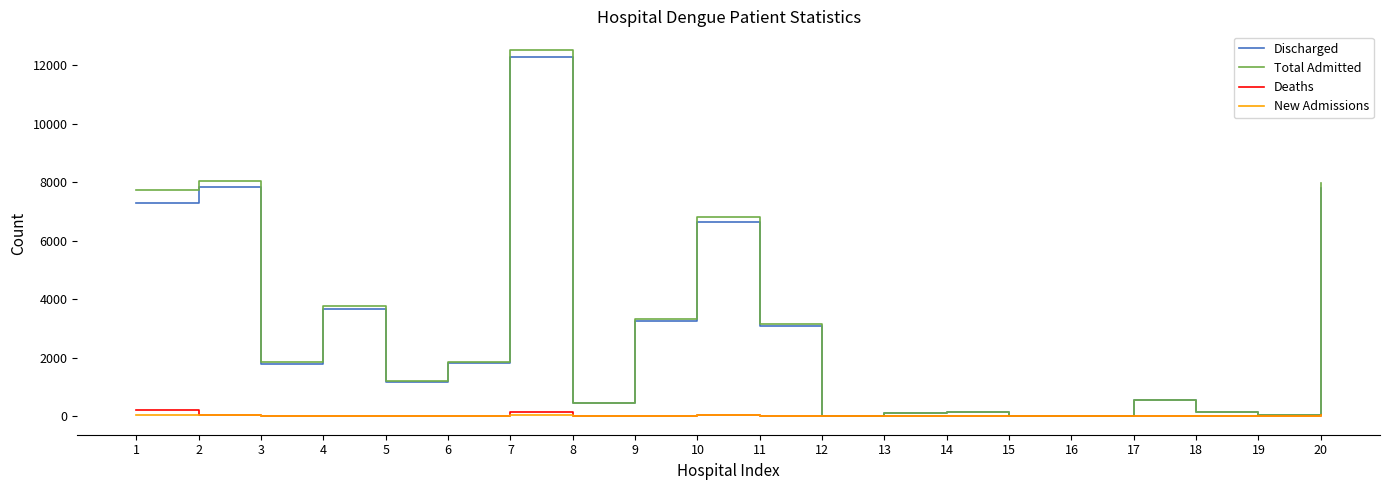

At which category is the sum across all series the highest?

7